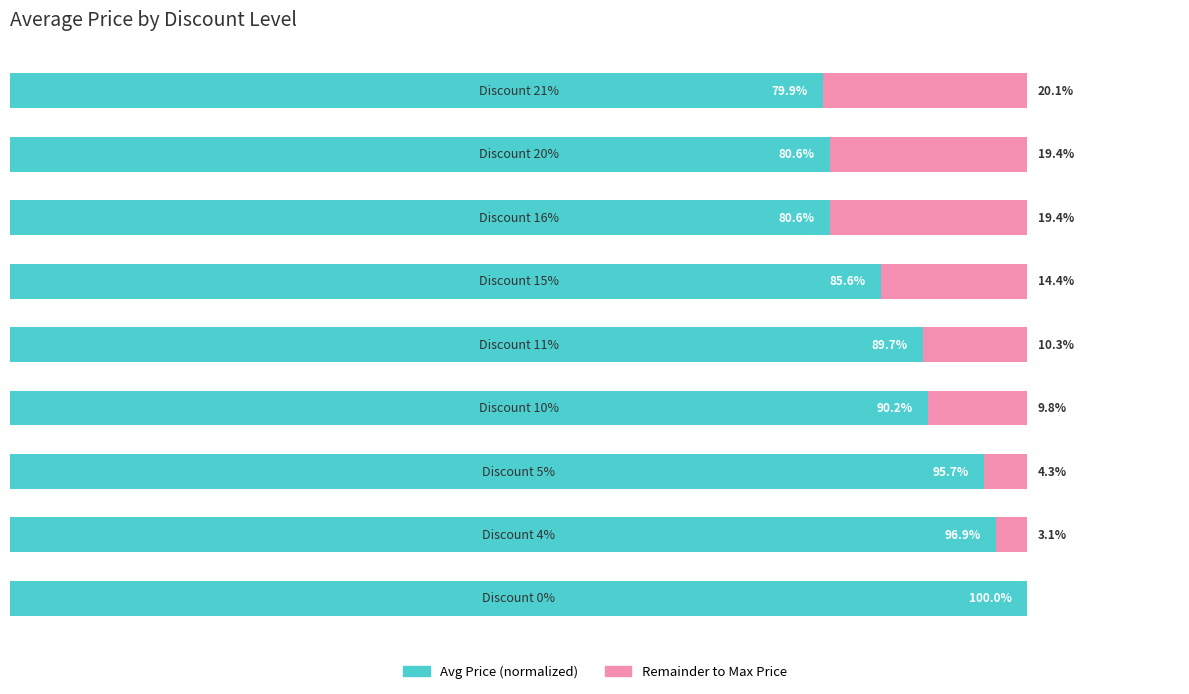

Reading left to right, extract all data points from this chart.

Avg Price (normalized): 0=100.0	1=96.9	2=95.7	3=90.2	4=89.7	5=85.6	6=80.6	7=80.6	8=79.9
Remainder: 0=0.0	1=3.1	2=4.3	3=9.8	4=10.3	5=14.4	6=19.4	7=19.4	8=20.1